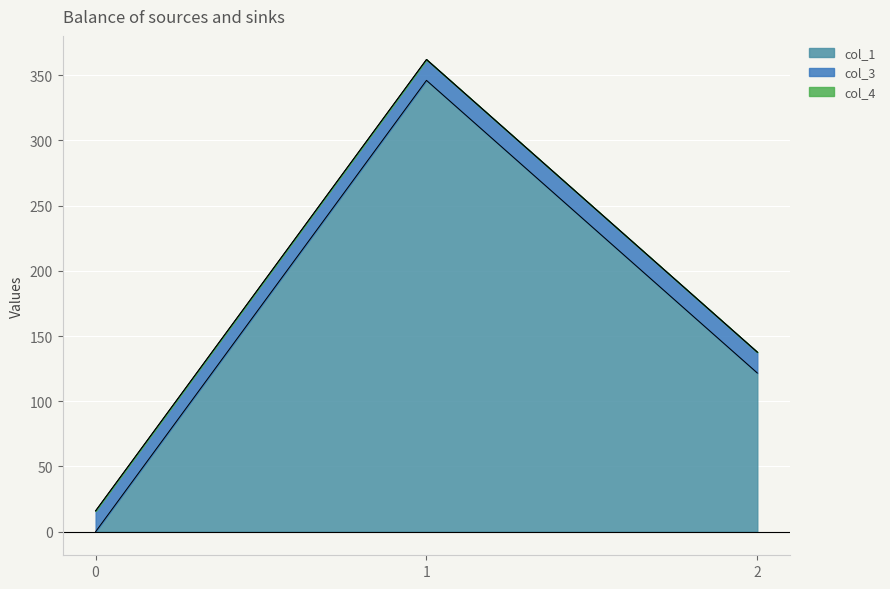

How many lines are shown in the chart?

3